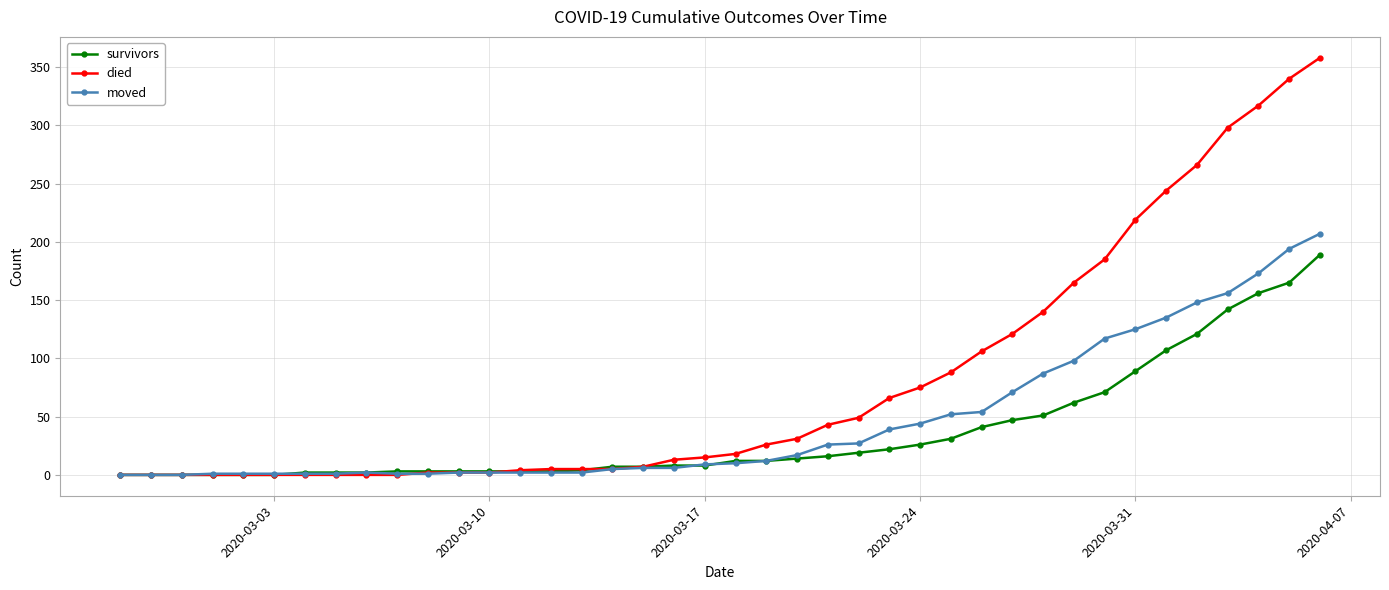

What is the greatest value displayed?

358